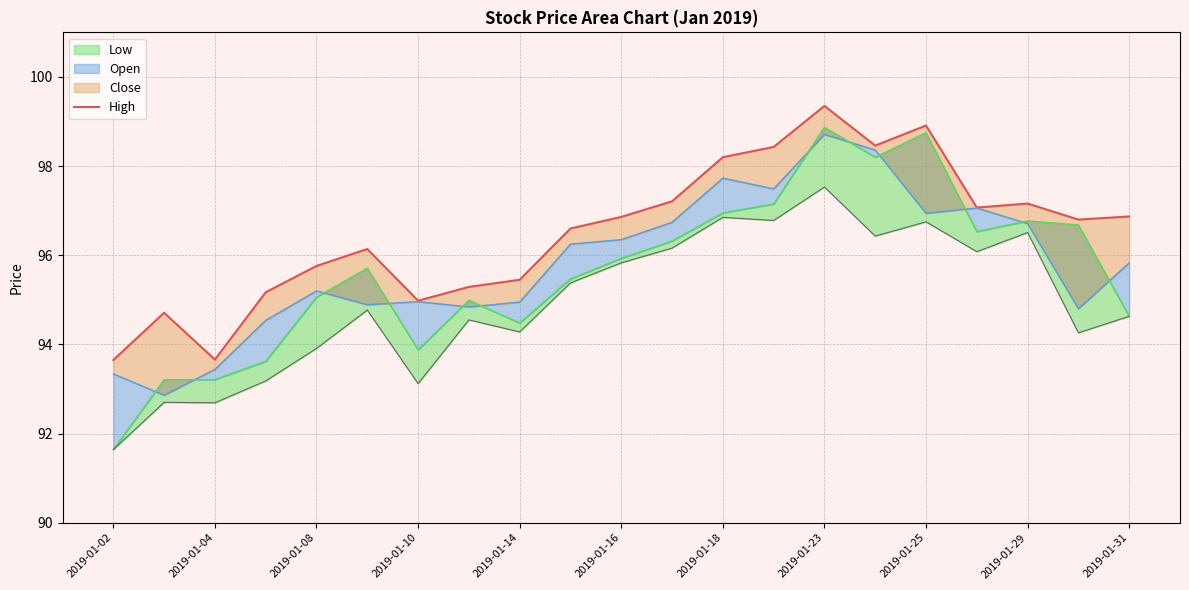

What is the change in value from 2019-01-31 to 13?

+1.6